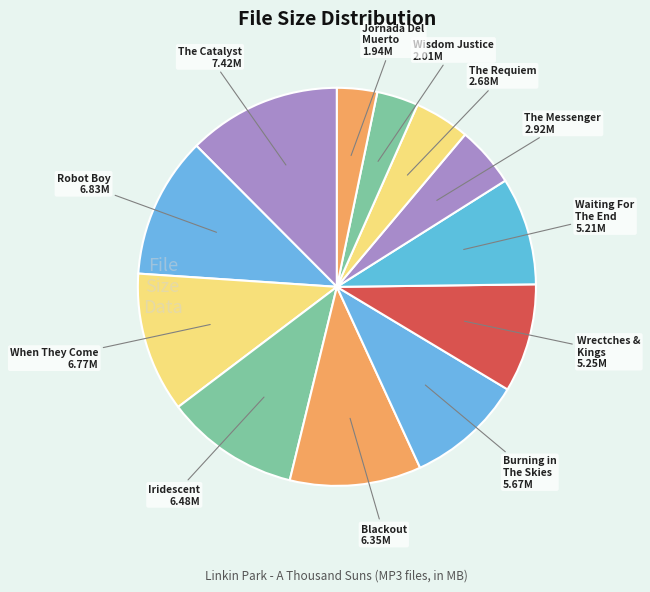

What is the largest slice in the pie chart?

The Catalyst 7.42M